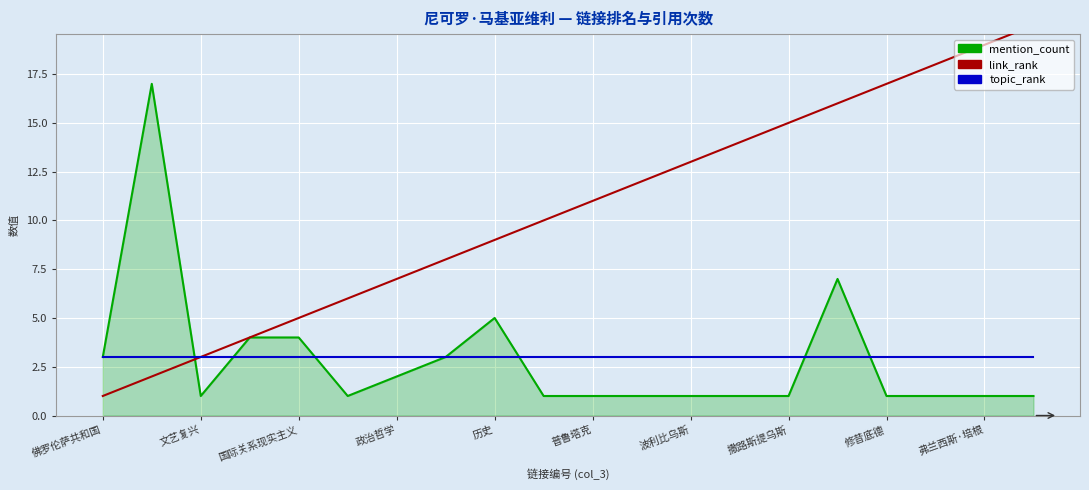

Reading left to right, what are all the values shown in this chart?

mention_count: 3	17	1	4	4	1	2	3	5	1	1	1	1	1	1	7	1	1	1	1
link_rank: 1	2	3	4	5	6	7	8	9	10	11	12	13	14	15	16	17	18	19	20
topic_rank: 3	3	3	3	3	3	3	3	3	3	3	3	3	3	3	3	3	3	3	3